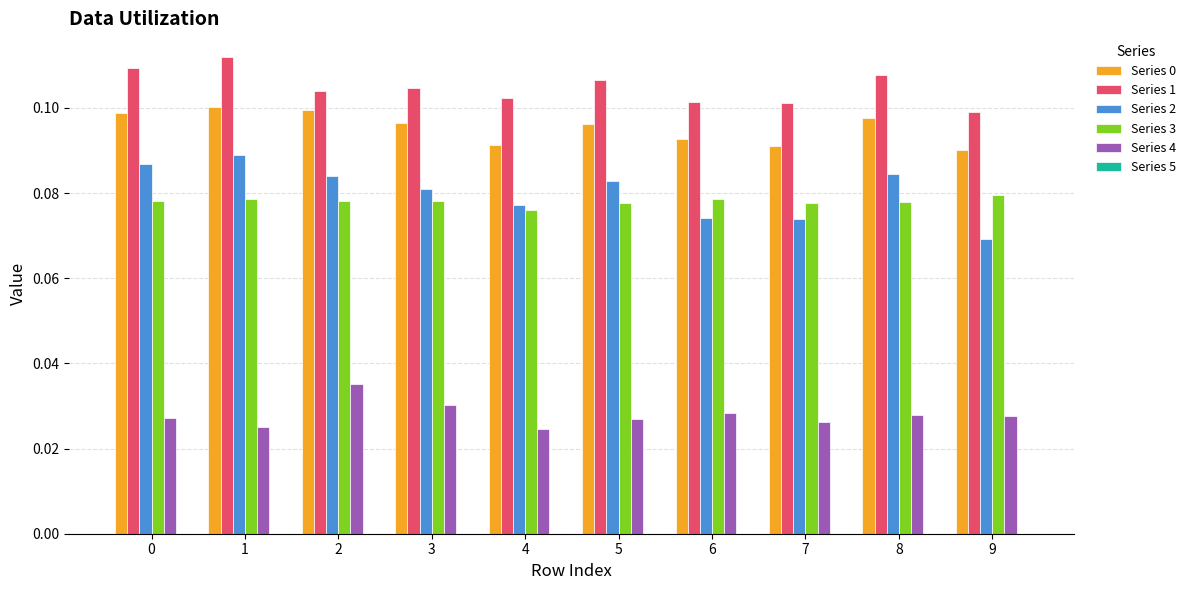

Which series has the largest range (max minus min)?

Series 2